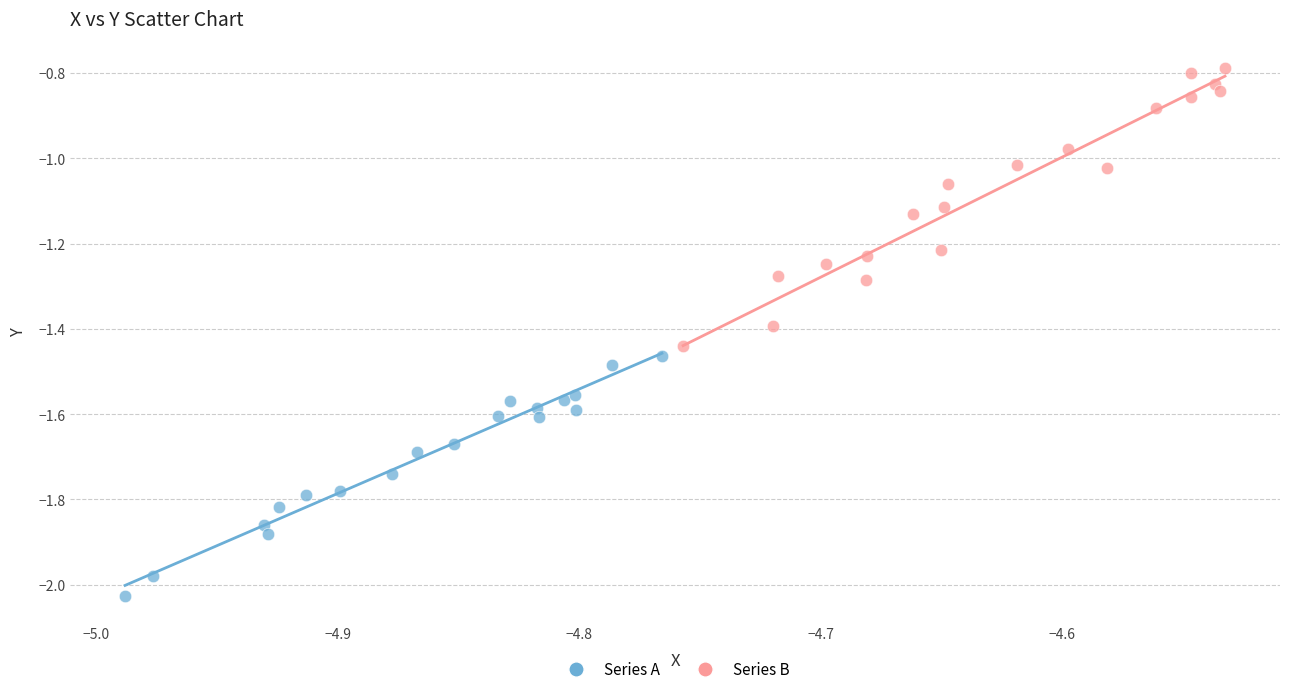

Which series contains the highest Y value?

Series B